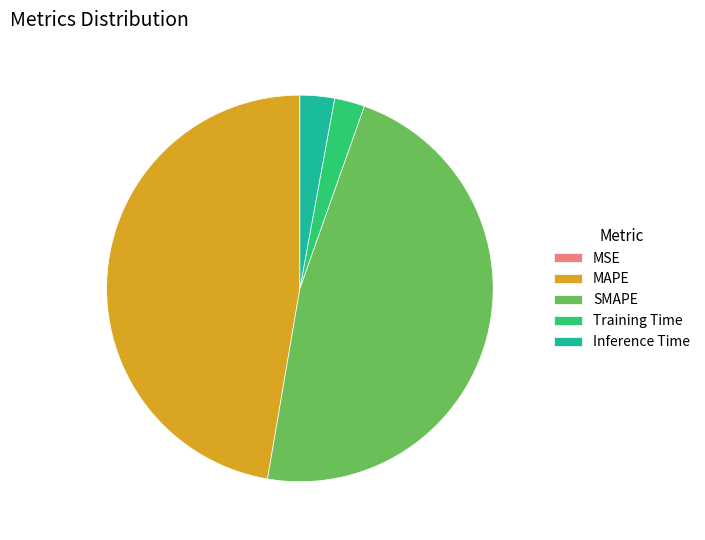

Which has a higher value, Training Time or SMAPE?

SMAPE